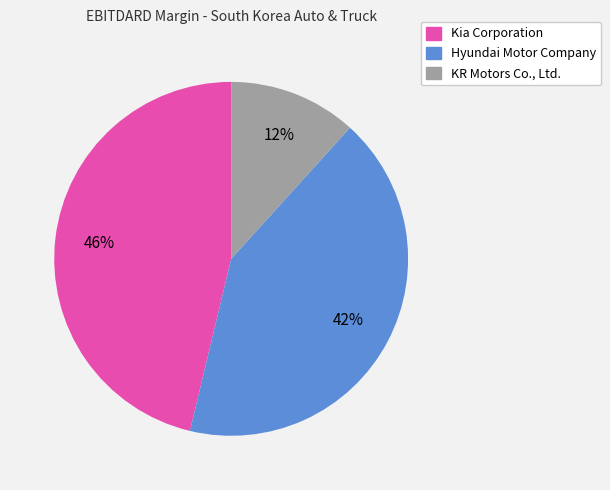

Is there any slice that represents more than half of the pie?

No